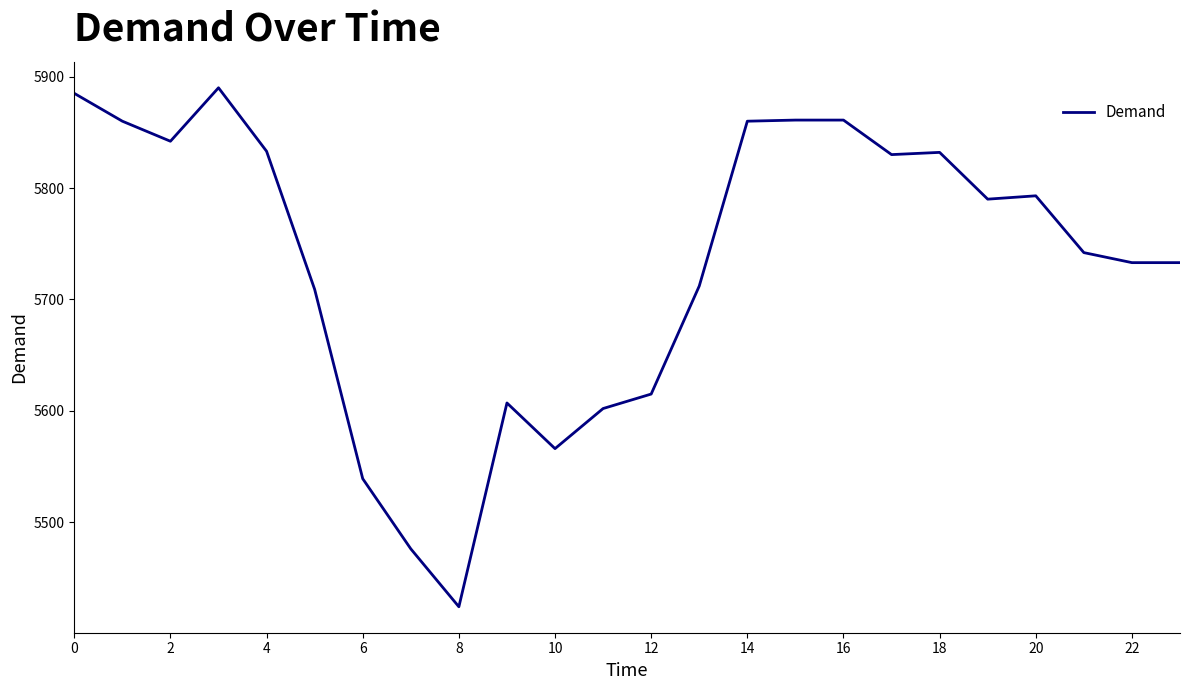

What is the maximum value shown in the chart?

5890